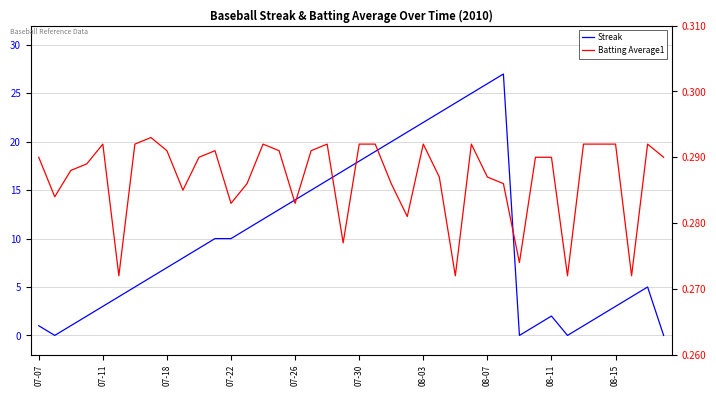

Does the chart display data point markers on the line(s)?

No